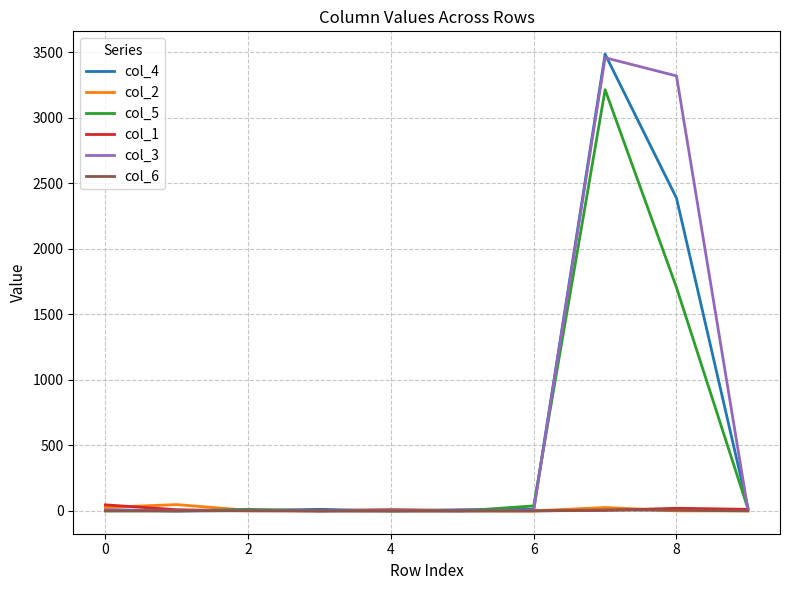

What is the maximum value shown in the chart?

3484